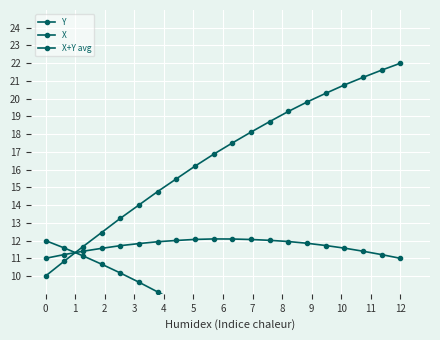

How many values in the X+Y avg series exceed 11?

18